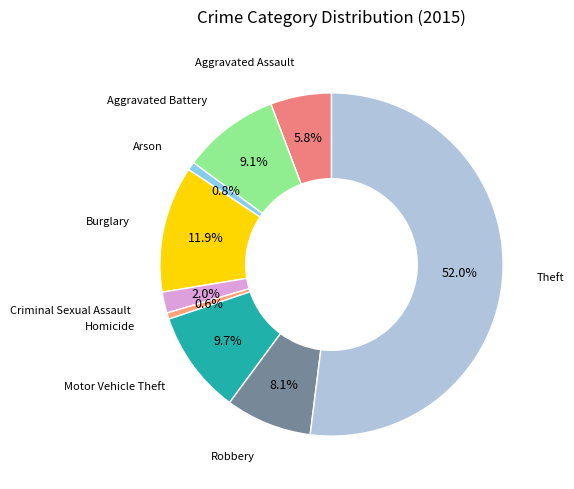

Is it true that Homicide is 1% of the pie?

True